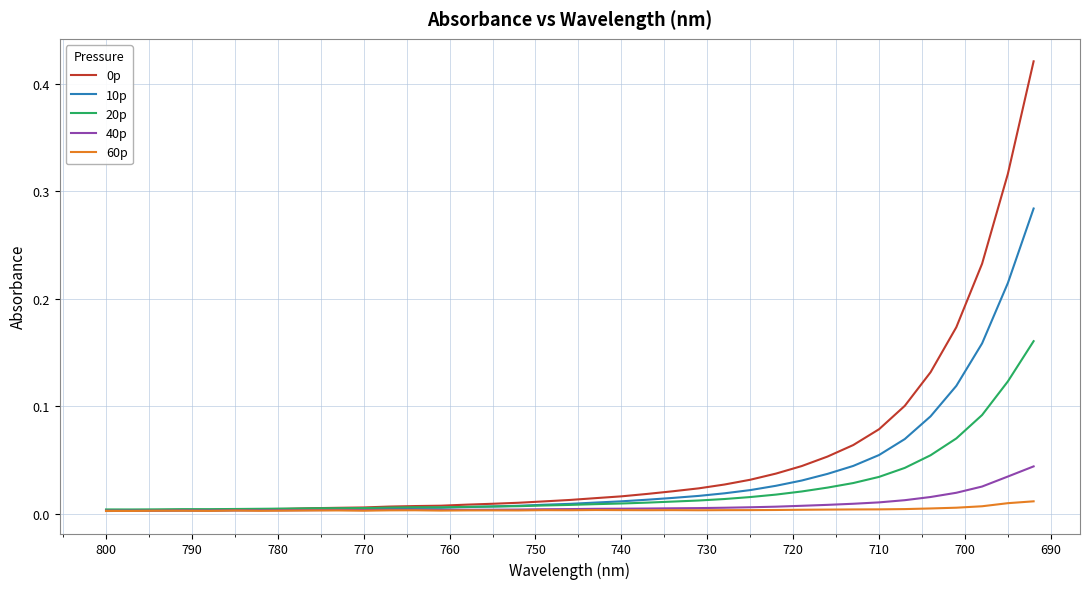

Reading left to right, list all the values displayed in this chart.

0p: 0.0	0.0	0.0	0.0	0.0	0.0	0.0	0.0	0.0	0.0	0.0	0.0	0.0	0.0	0.0	0.0	0.0	0.0	0.0	0.0	0.0	0.0	0.0	0.0	0.0	0.0	0.0	0.0	0.1	0.1	0.1	0.1	0.1	0.2	0.2	0.3	0.4
10p: 0.0	0.0	0.0	0.0	0.0	0.0	0.0	0.0	0.0	0.0	0.0	0.0	0.0	0.0	0.0	0.0	0.0	0.0	0.0	0.0	0.0	0.0	0.0	0.0	0.0	0.0	0.0	0.0	0.0	0.0	0.1	0.1	0.1	0.1	0.2	0.2	0.3
20p: 0.0	0.0	0.0	0.0	0.0	0.0	0.0	0.0	0.0	0.0	0.0	0.0	0.0	0.0	0.0	0.0	0.0	0.0	0.0	0.0	0.0	0.0	0.0	0.0	0.0	0.0	0.0	0.0	0.0	0.0	0.0	0.0	0.1	0.1	0.1	0.1	0.2
40p: 0.0	0.0	0.0	0.0	0.0	0.0	0.0	0.0	0.0	0.0	0.0	0.0	0.0	0.0	0.0	0.0	0.0	0.0	0.0	0.0	0.0	0.0	0.0	0.0	0.0	0.0	0.0	0.0	0.0	0.0	0.0	0.0	0.0	0.0	0.0	0.0	0.0
60p: 0.0	0.0	0.0	0.0	0.0	0.0	0.0	0.0	0.0	0.0	0.0	0.0	0.0	0.0	0.0	0.0	0.0	0.0	0.0	0.0	0.0	0.0	0.0	0.0	0.0	0.0	0.0	0.0	0.0	0.0	0.0	0.0	0.0	0.0	0.0	0.0	0.0